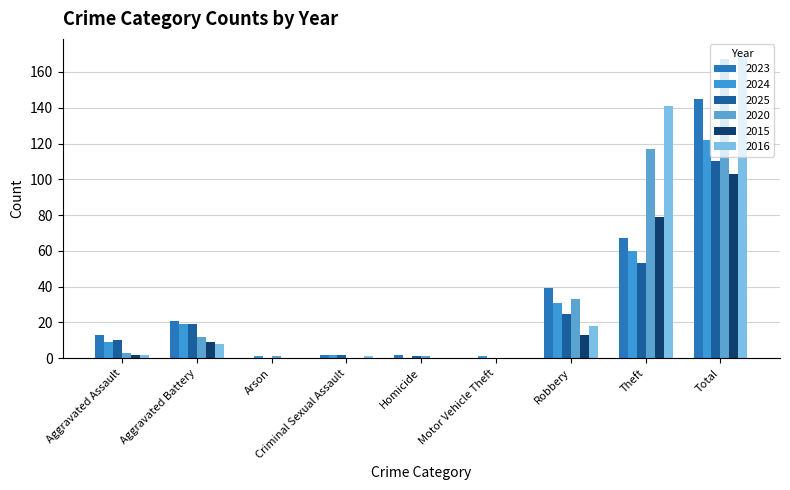

What is the difference between the 2023 values at Total and Homicide?

143